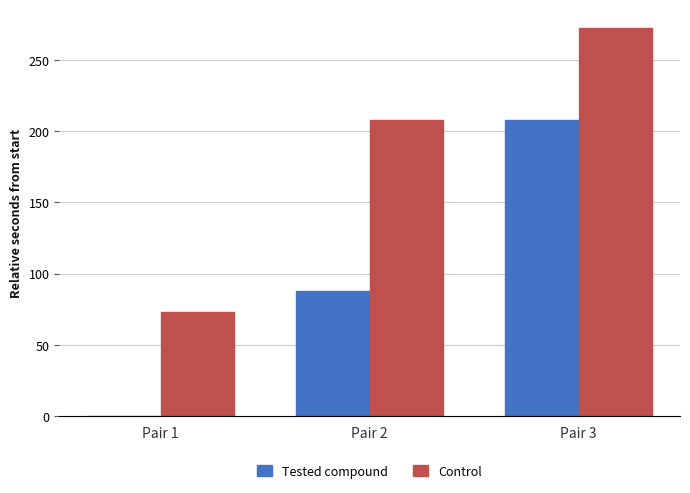

What is the approximate value of Control at Pair 3?

272.1